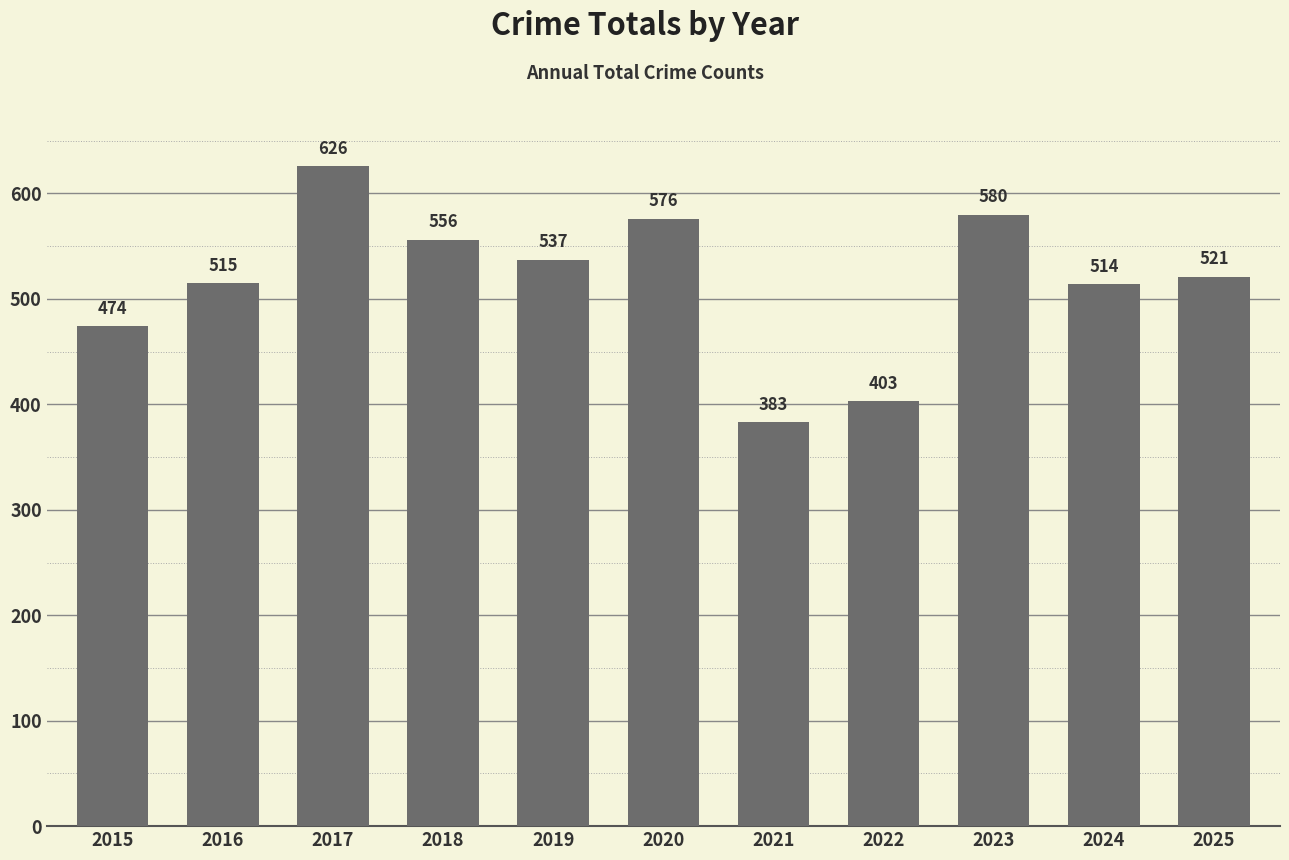

What value does the data have at 2020?

576